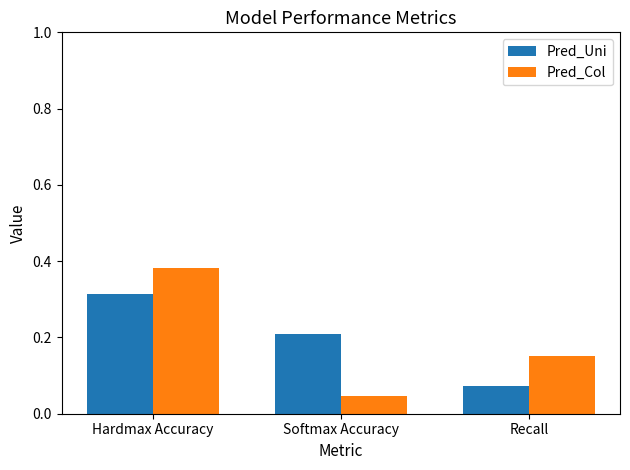

Which series changed the most between Hardmax Accuracy and Recall?

Pred_Uni